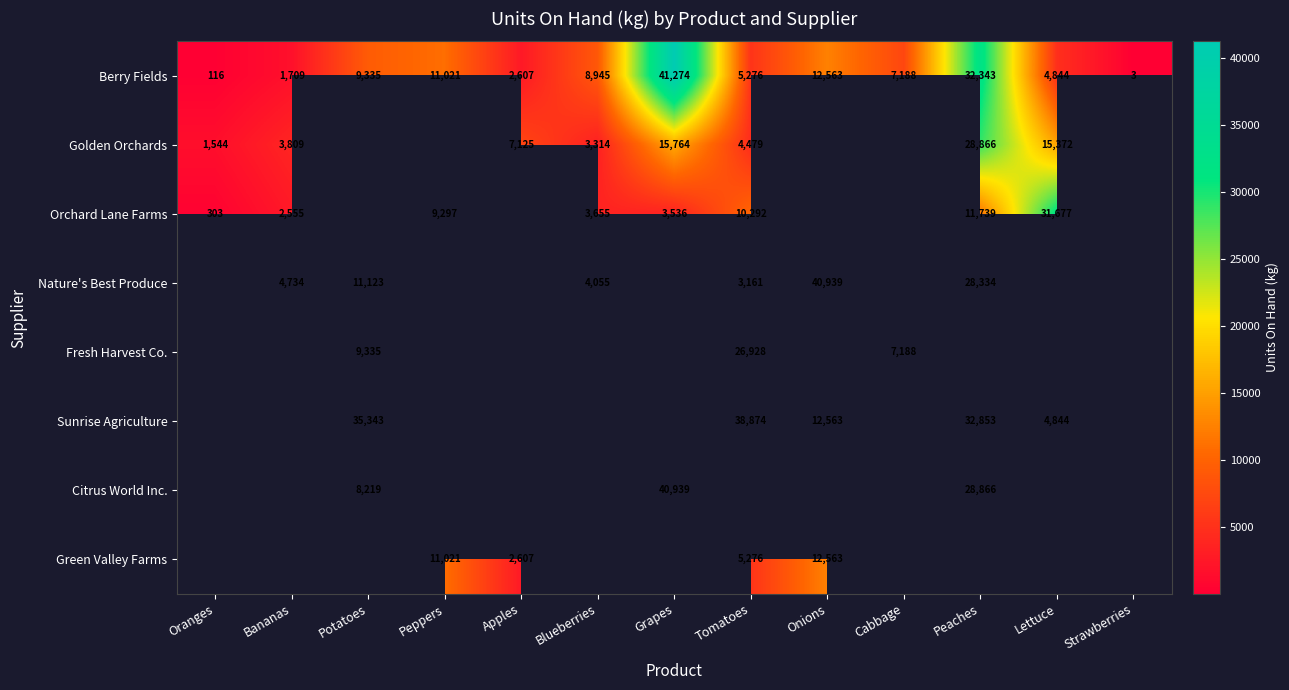

Is it true that Nature's Best Produce equals 54169 at Onions?

False